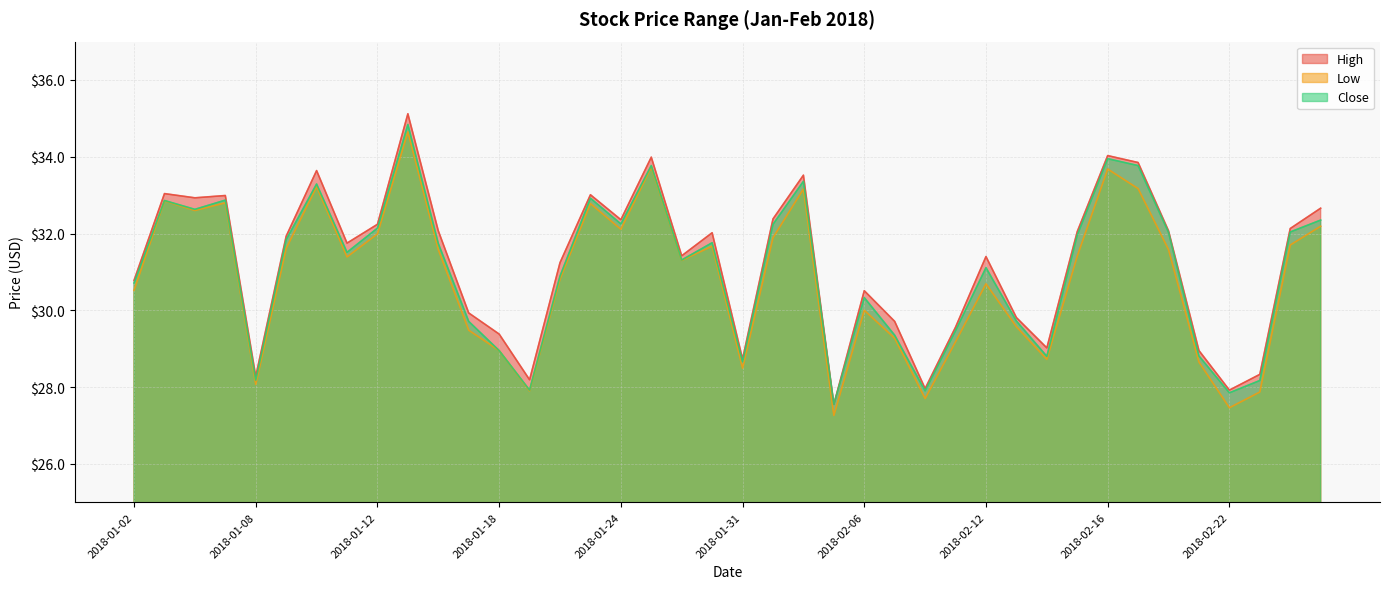

Is it true that Low equals 49.8 at 2018-01-15?

False